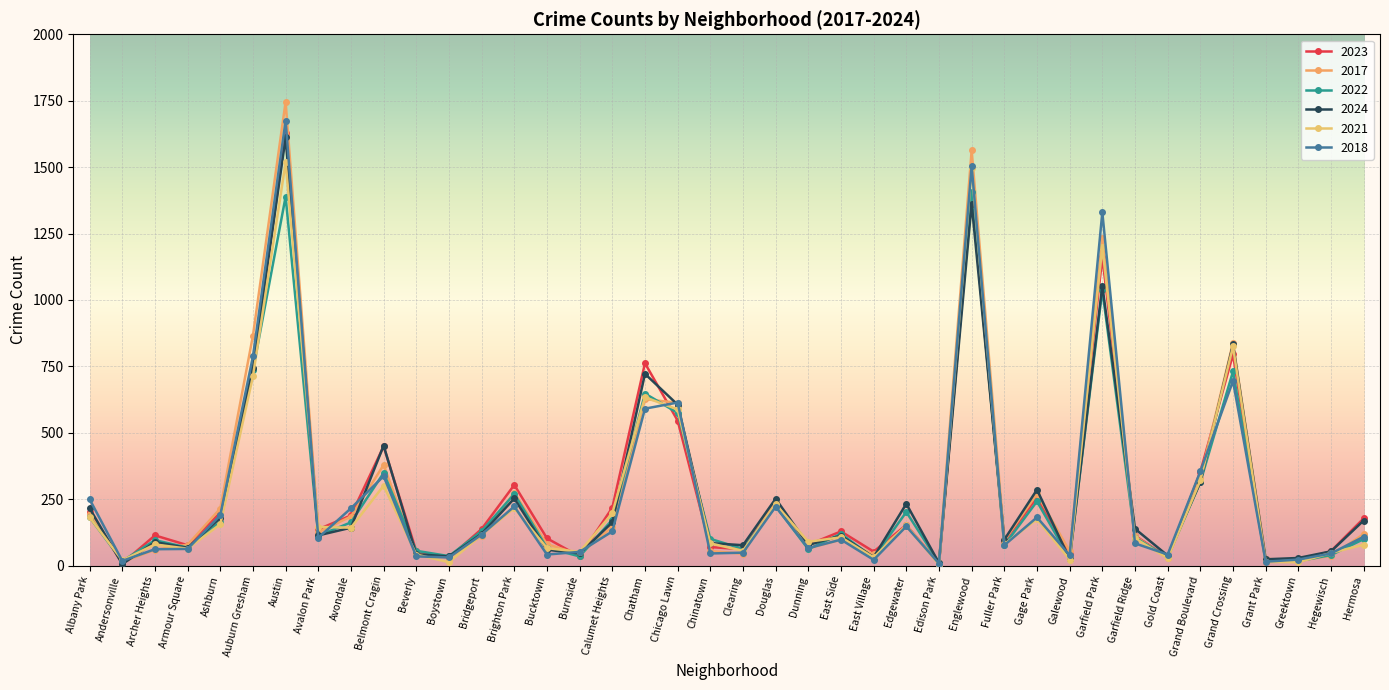

Rank the series by their maximum value, from highest to lowest.

2017, 2018, 2023, 2024, 2021, 2022